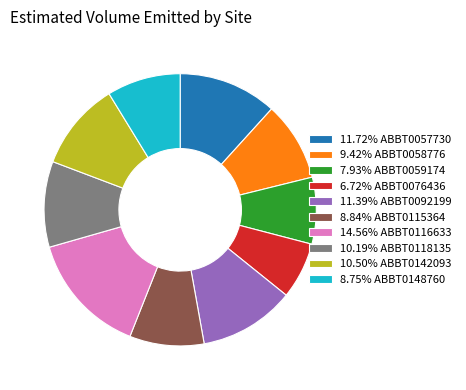

Is there any slice that represents more than half of the pie?

No